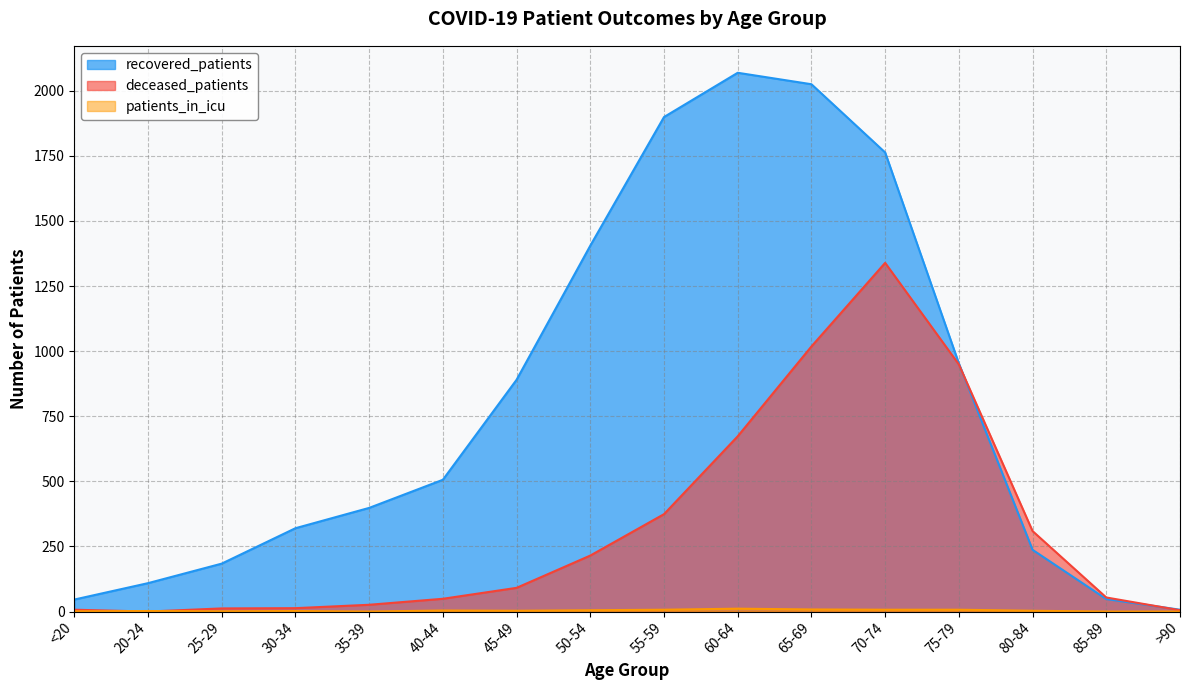

What is the difference between the recovered_patients values at <20 and 50-54?

1359